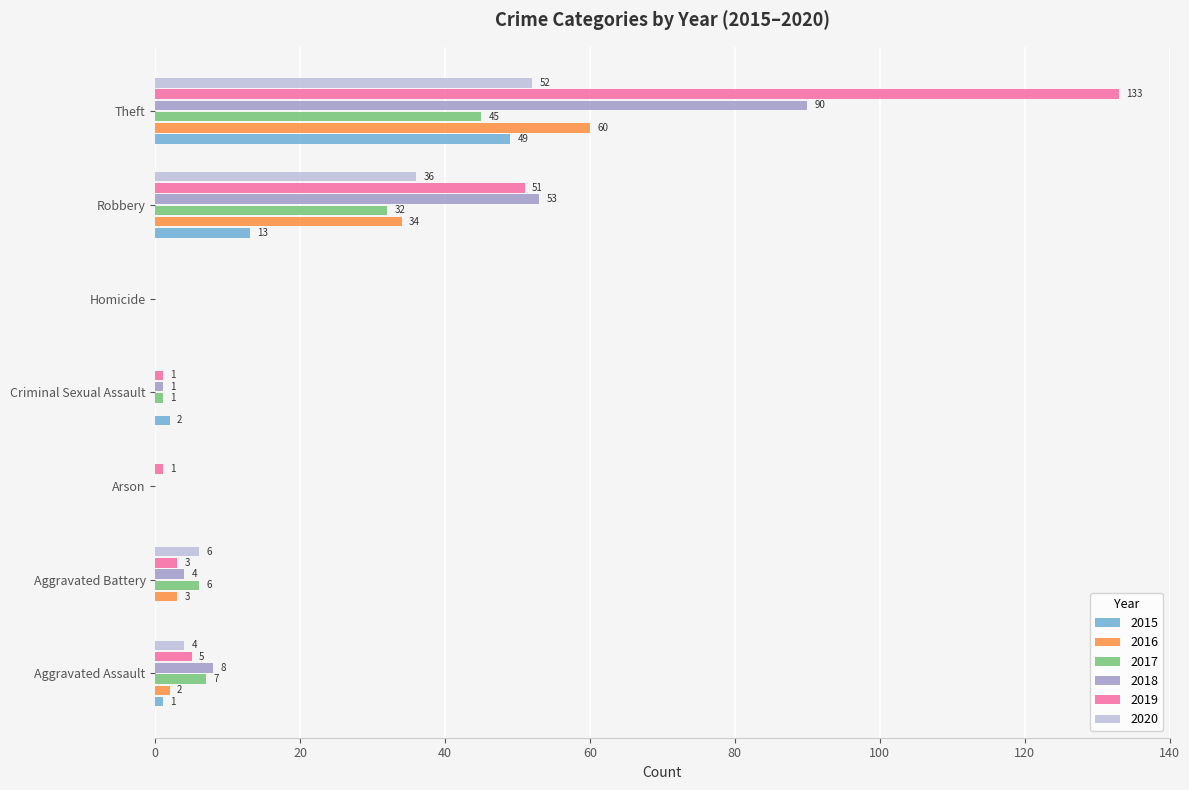

Which series has the largest total across all categories?

2019